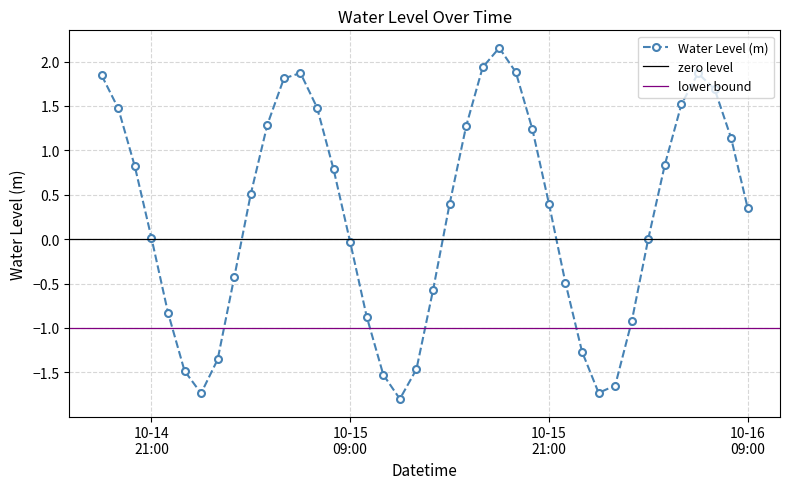

How many categories are shown in the chart?

40